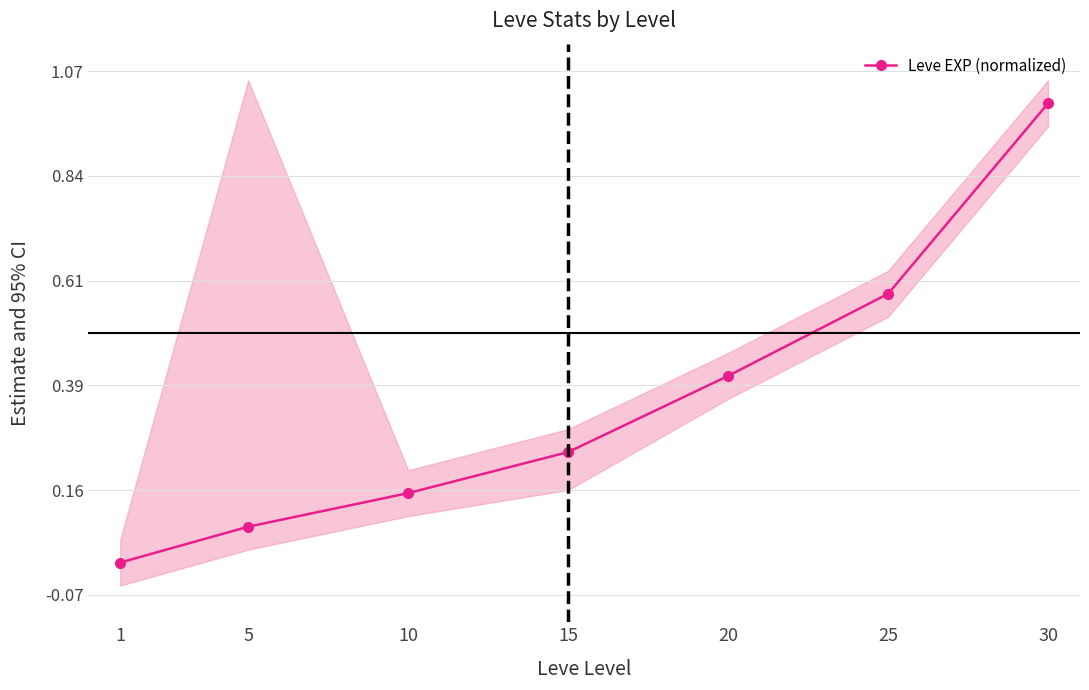

Reading left to right, list all the values displayed in this chart.

1=0.0	5=0.1	10=0.2	15=0.2	20=0.4	25=0.6	30=1.0